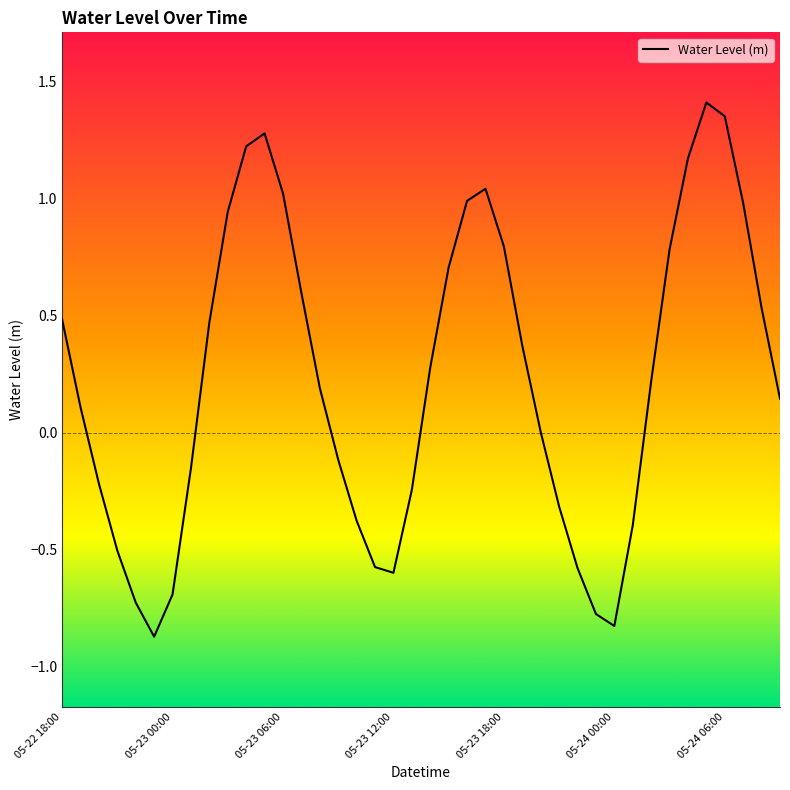

What is the difference between the maximum and minimum values?

2.3